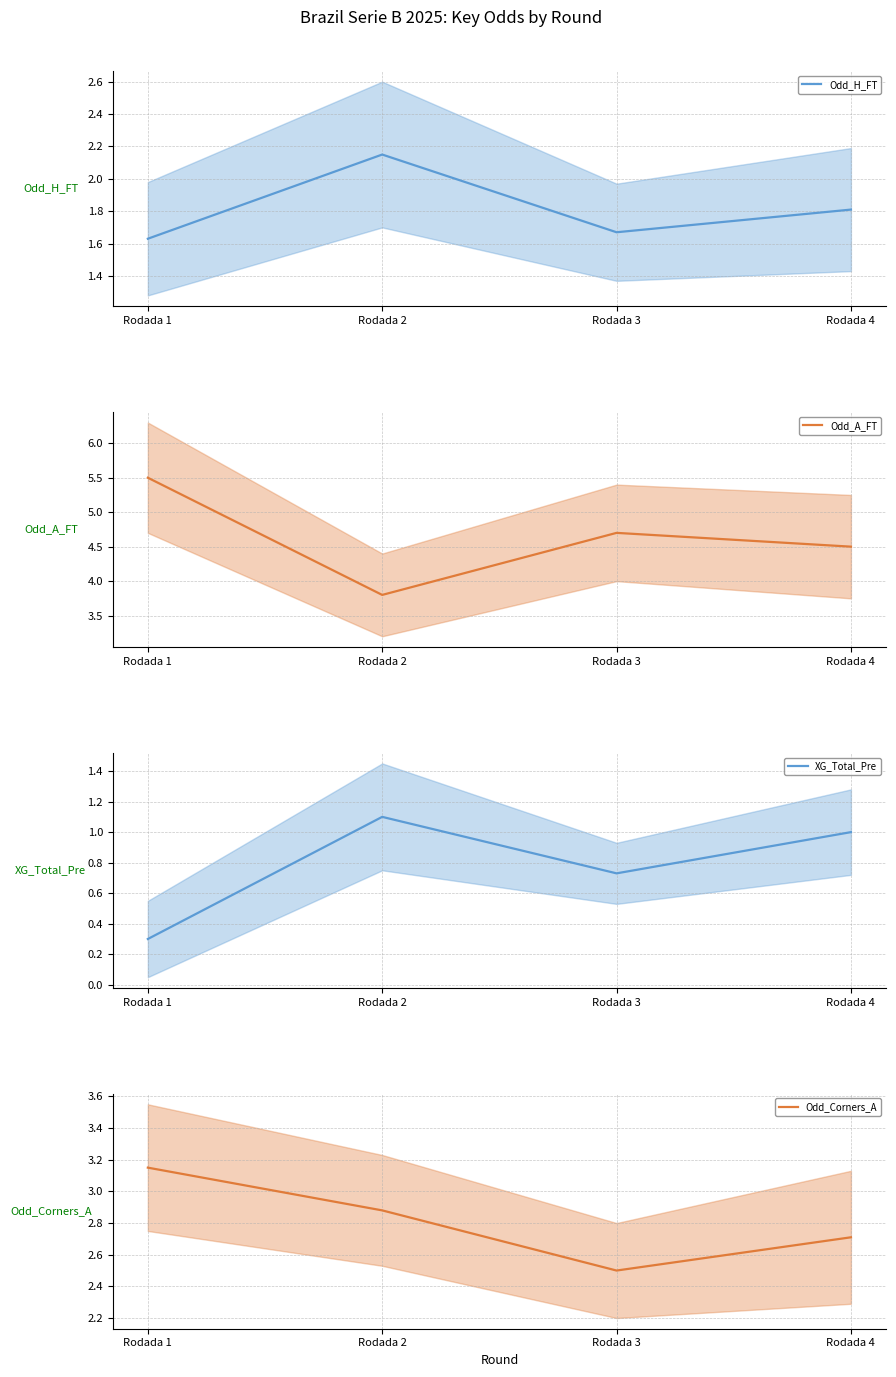

Between Rodada 4 and Rodada 1, which is larger?

Rodada 4